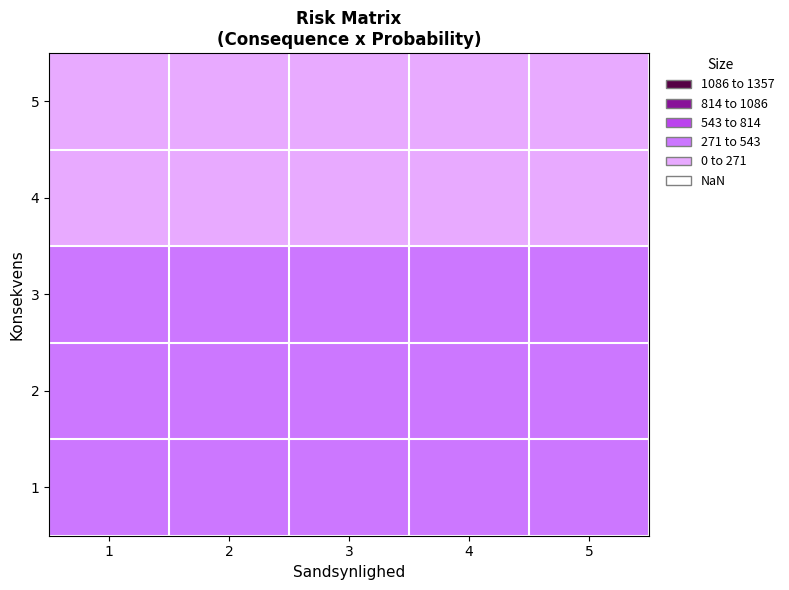

At how many categories does at least one series exceed 514?

4